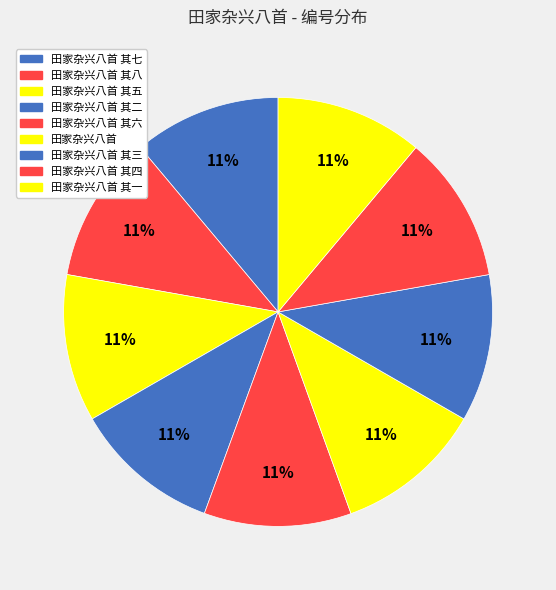

Count the number of slices in the pie.

9